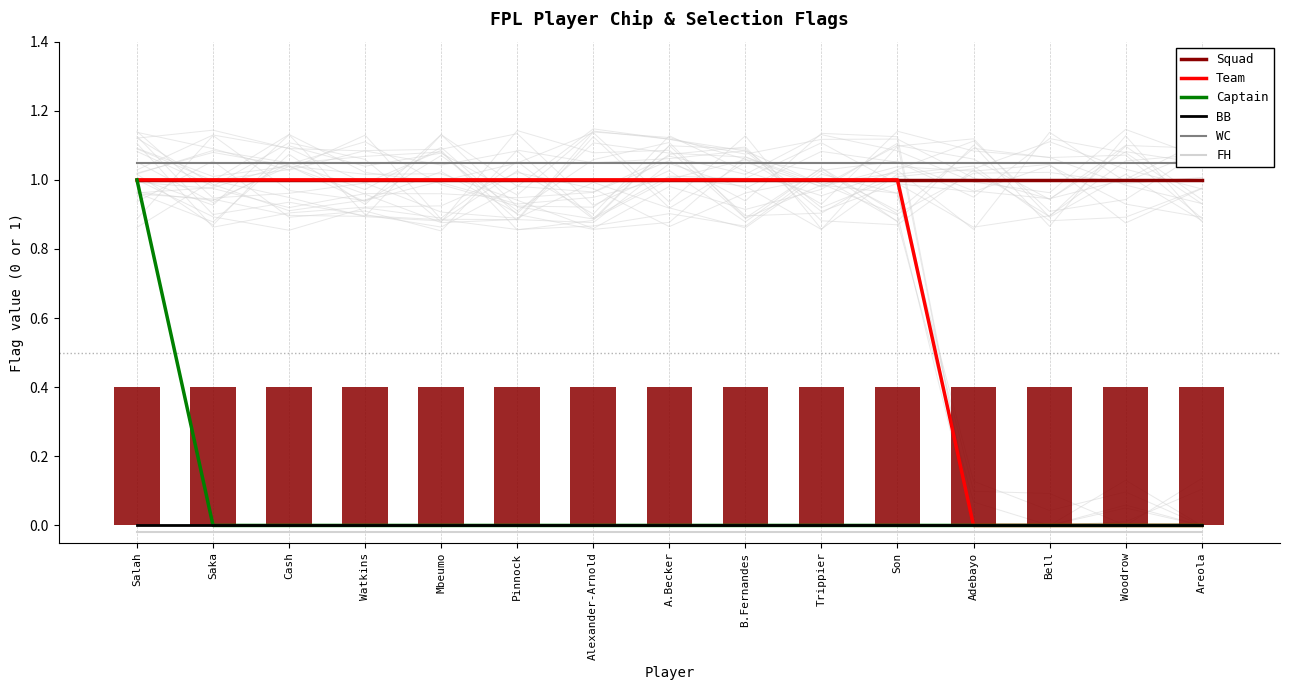

What is the label of the 10th bar from the right?

Pinnock